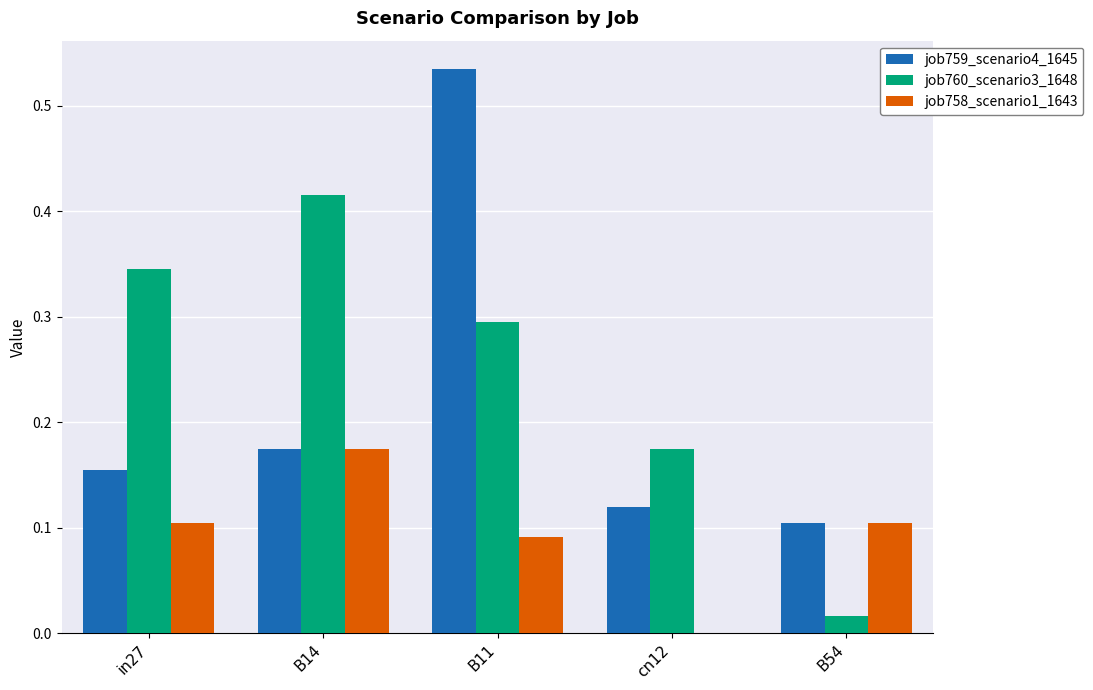

At which category is the sum across all series the highest?

B11